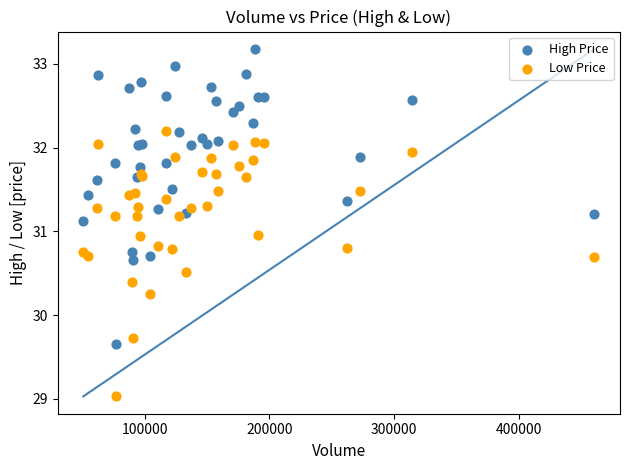

Which series reaches the maximum Y coordinate?

High Price